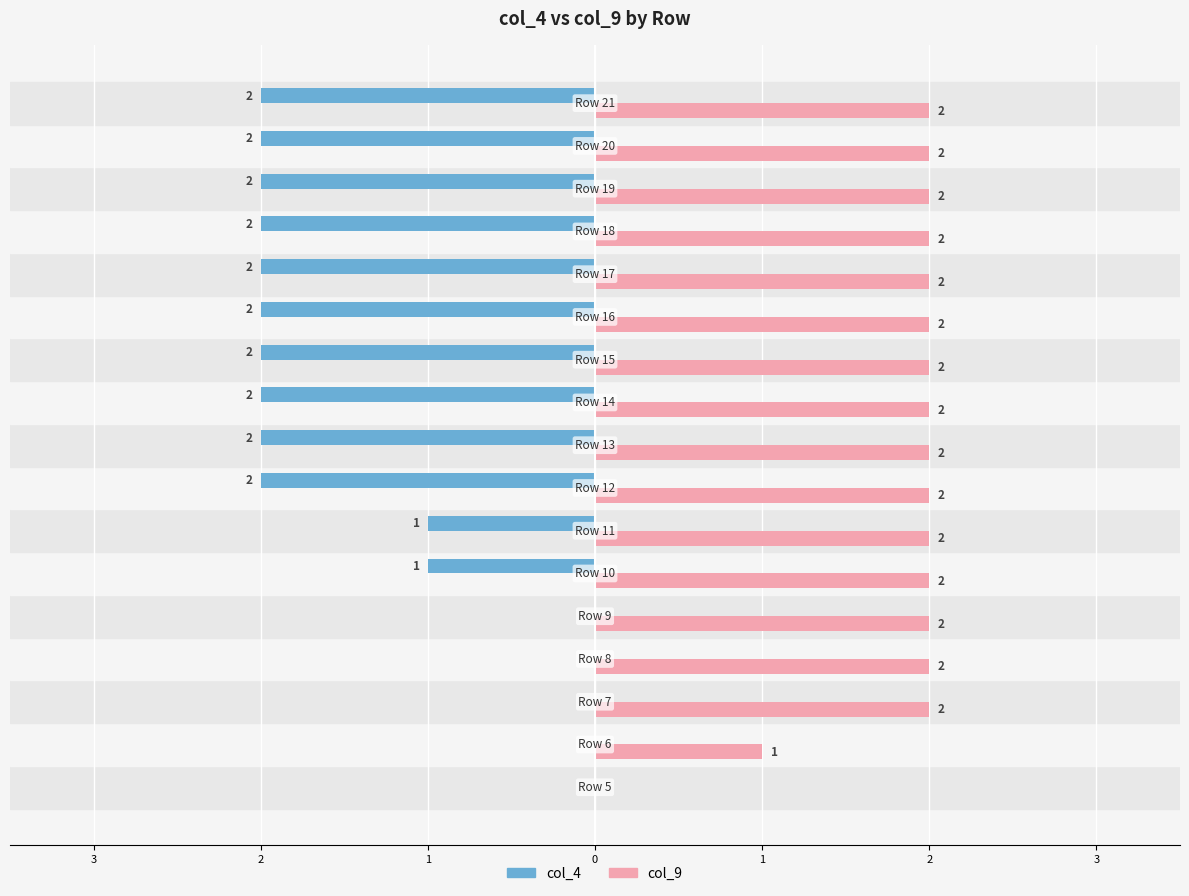

What is the difference between the second highest and minimum values in the col_4 series?

2